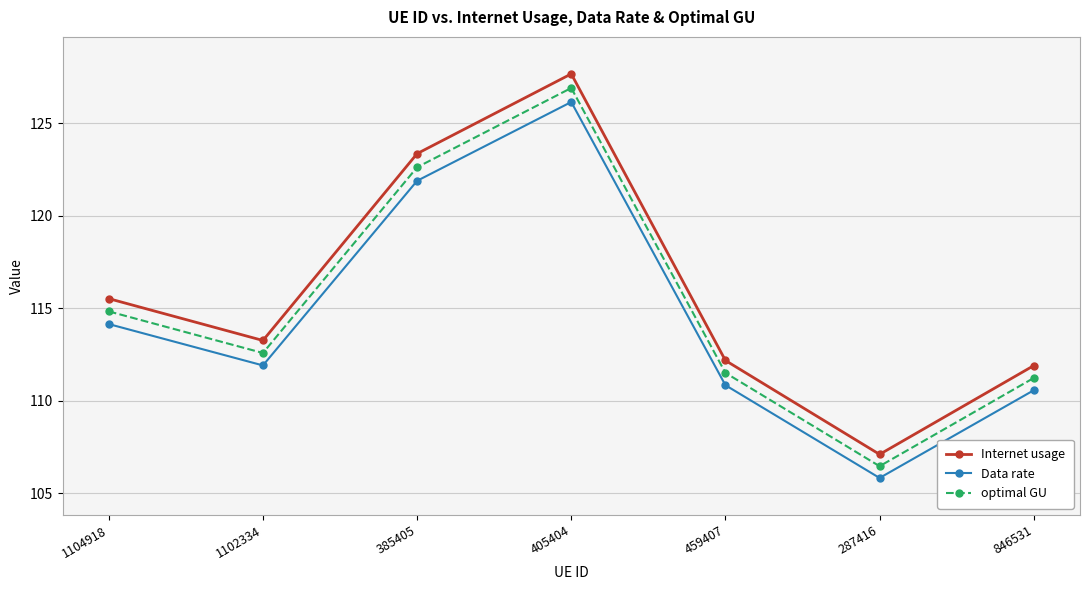

Which category has the lowest value in the optimal GU series?

287416